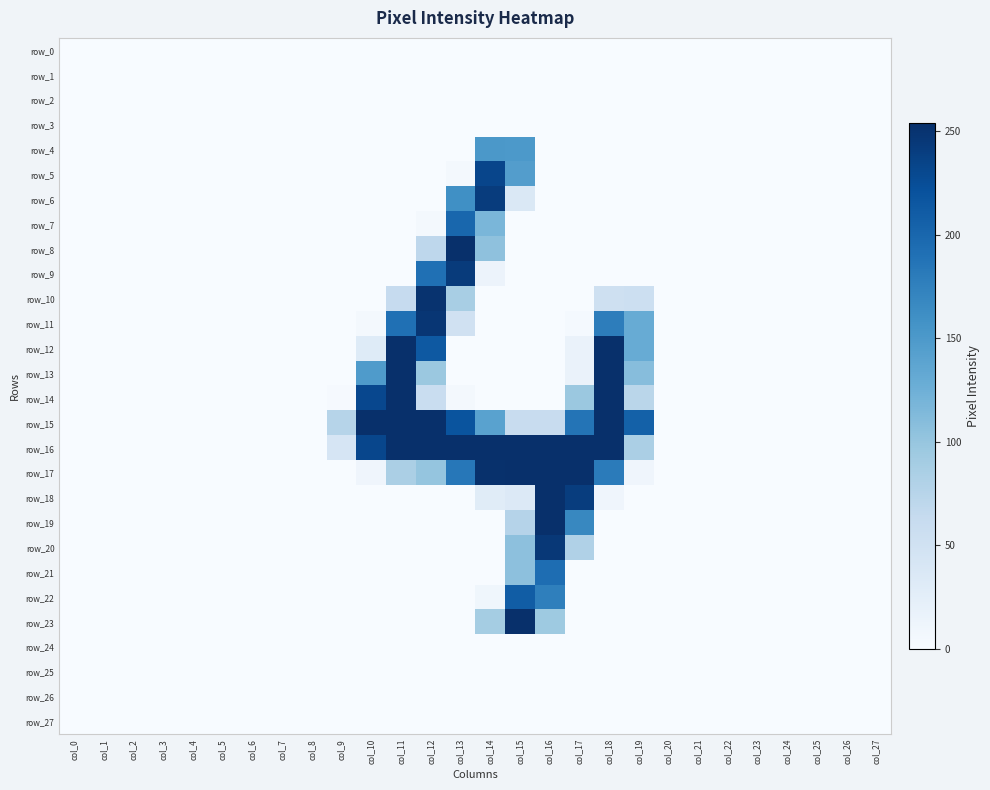

How many positive values does the row_10 series have?

5